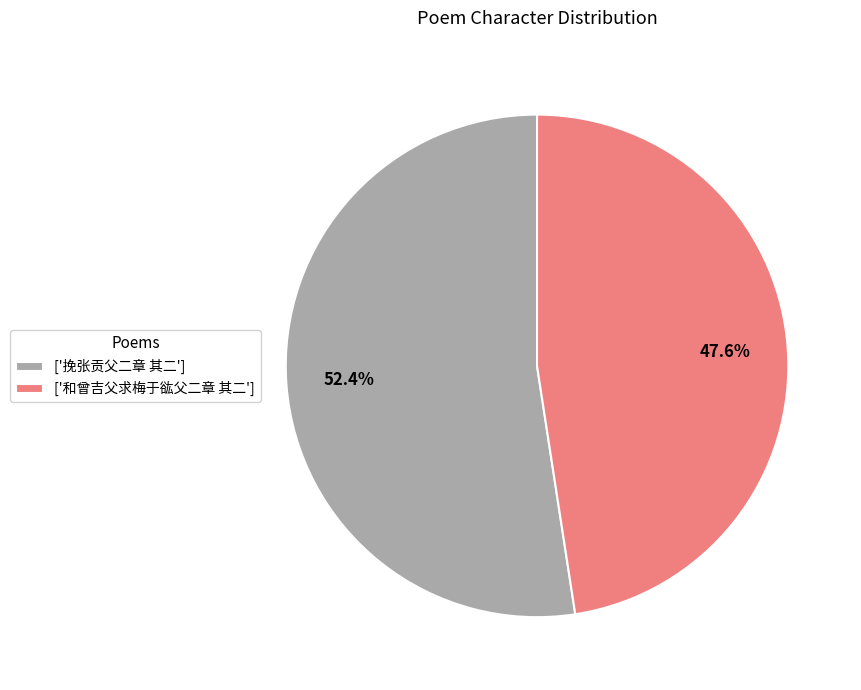

How many slices are in this pie chart?

2